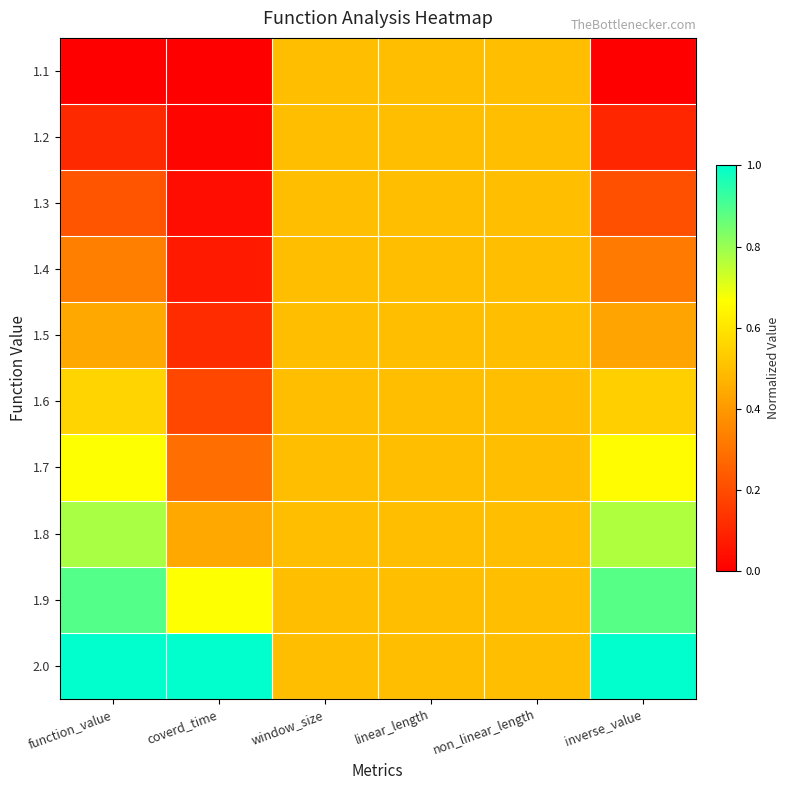

At how many categories does at least one series exceed 0?

6